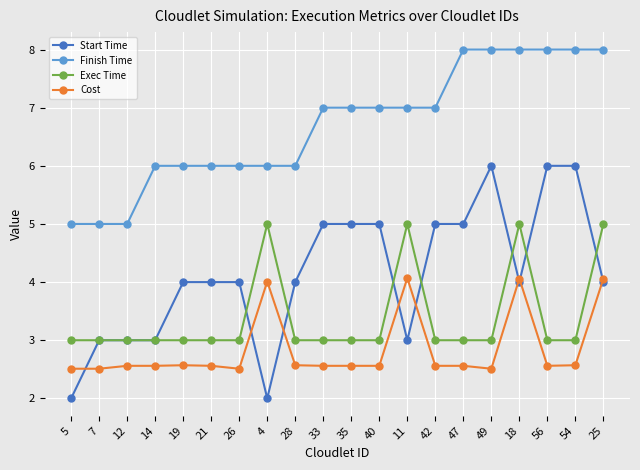

At how many categories does at least one series exceed 3?

20